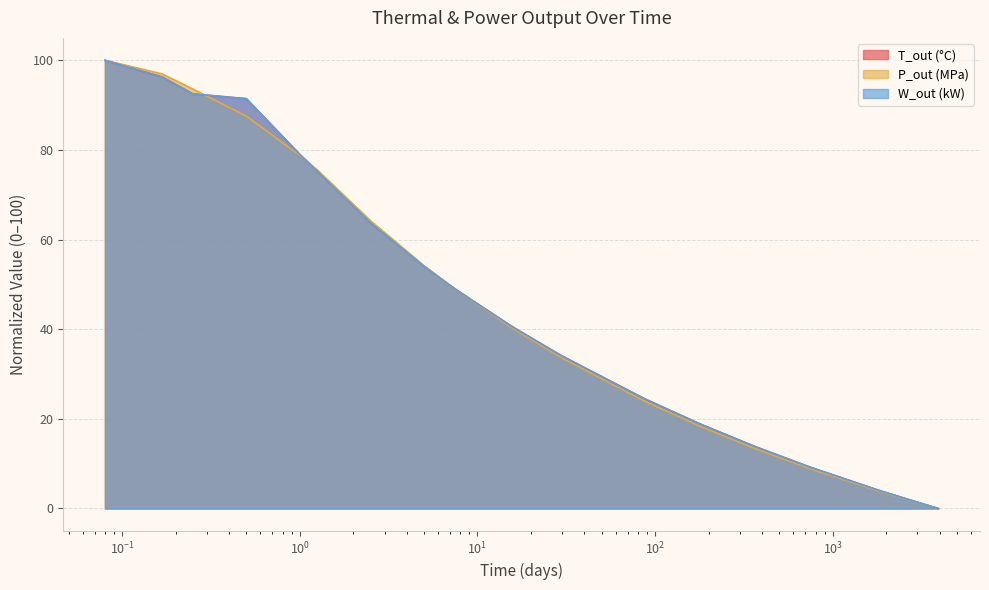

Which series has the largest range (max minus min)?

T_out (°C)